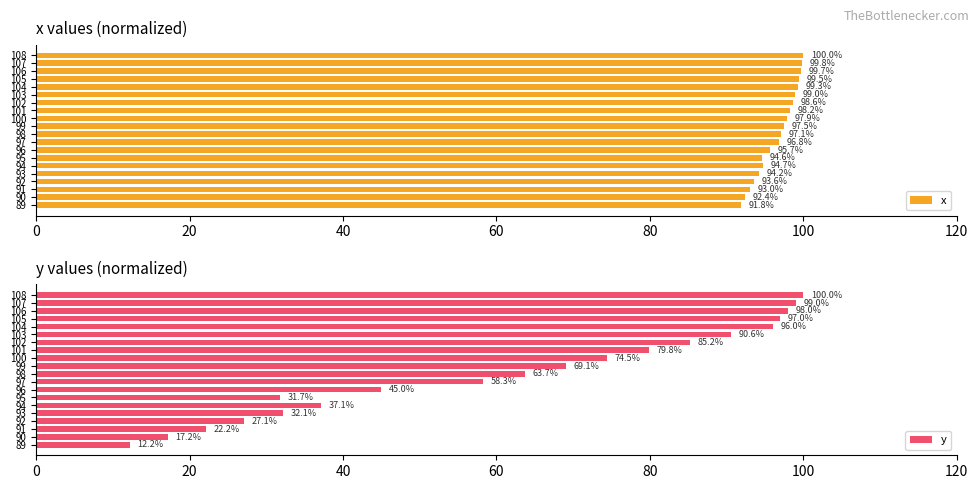

What is the sum of all x values?

1933.4